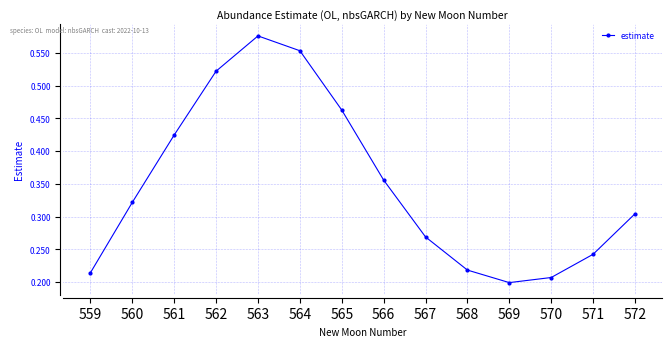

Does the chart have visible grid lines?

Yes